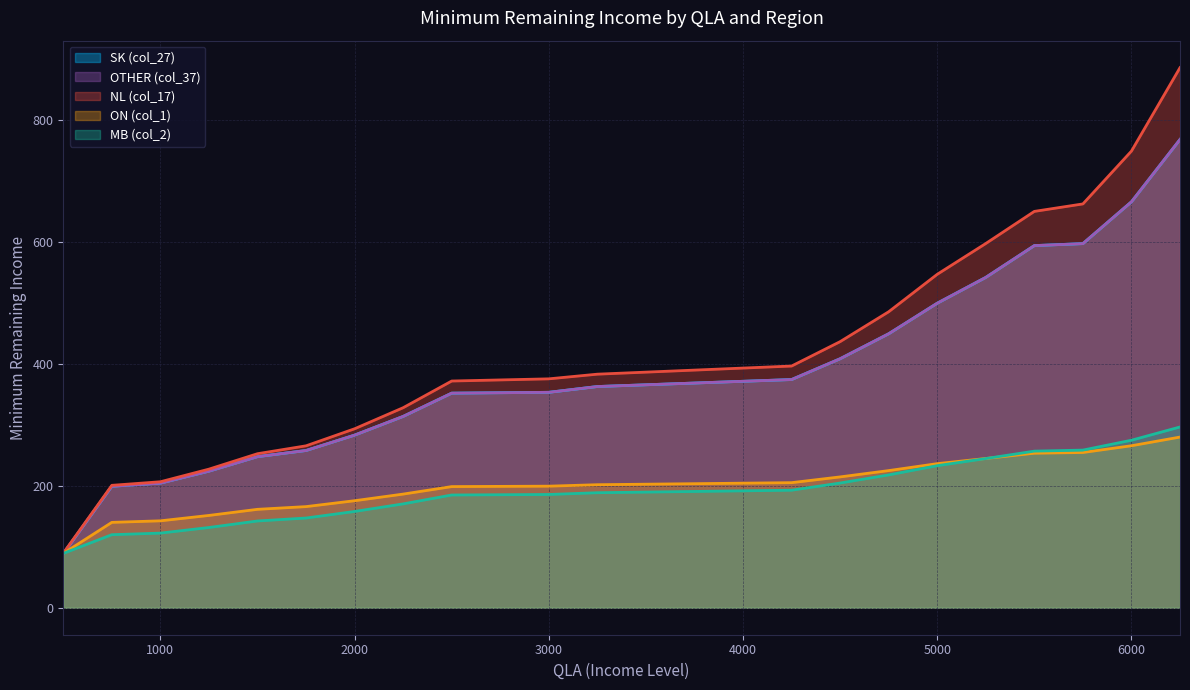

Which series changed the most between 3000 and 6000?

NL (col_17)